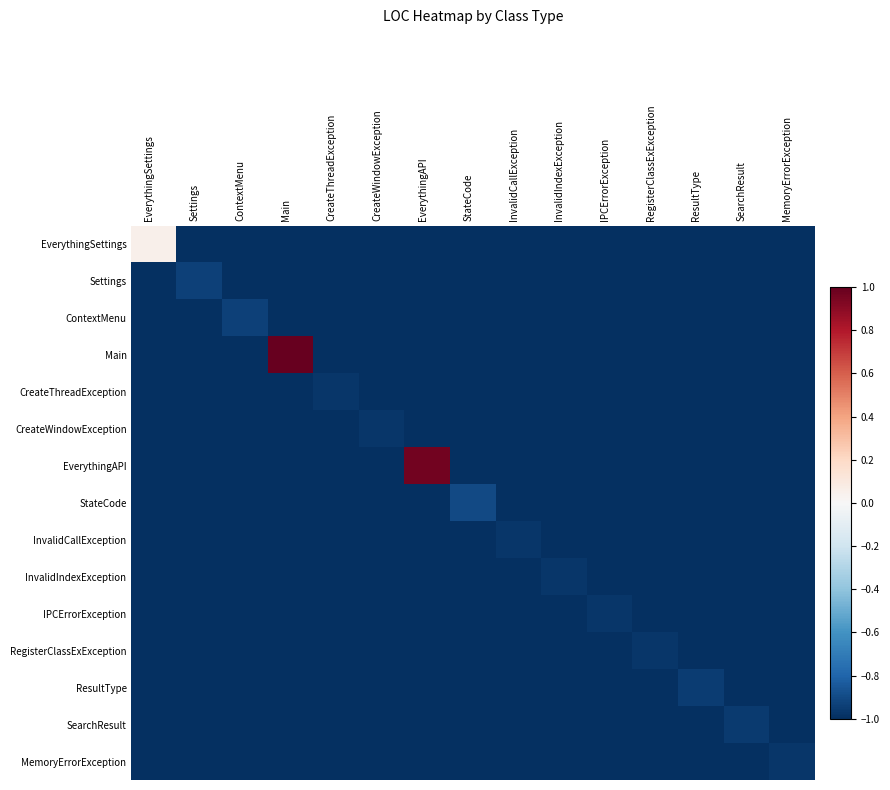

At which category does the chart reach its peak across all series?

Main